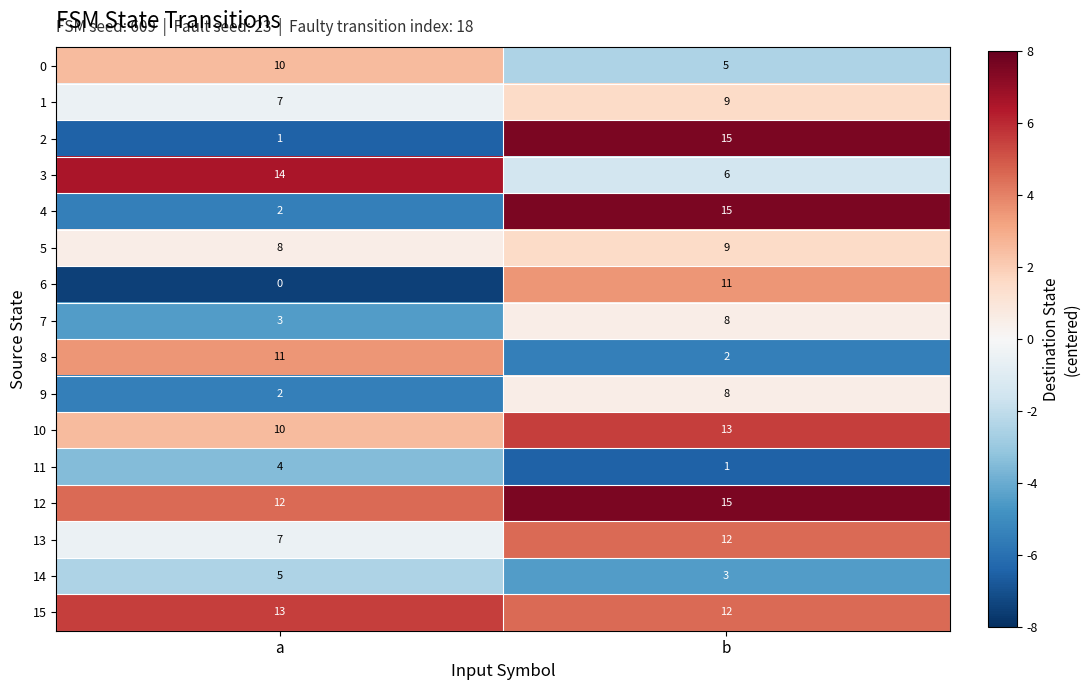

Read the 4 value at b.

15